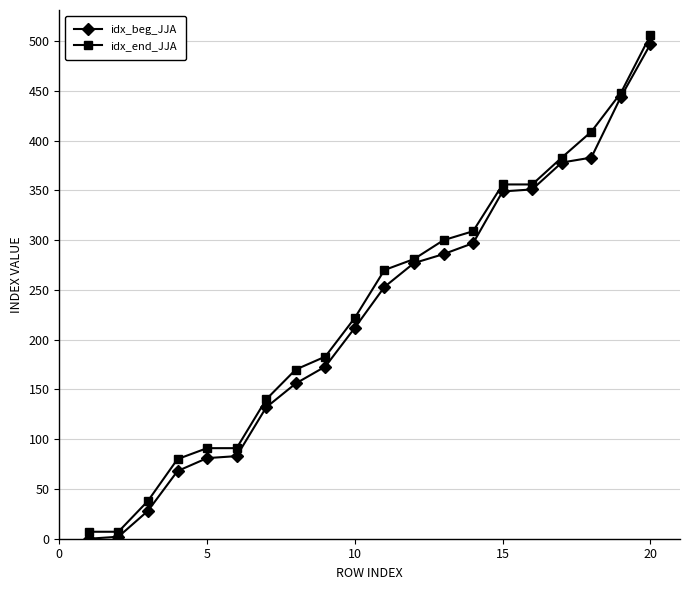

What is the value of the idx_beg_JJA point at the 17th from the left?

378